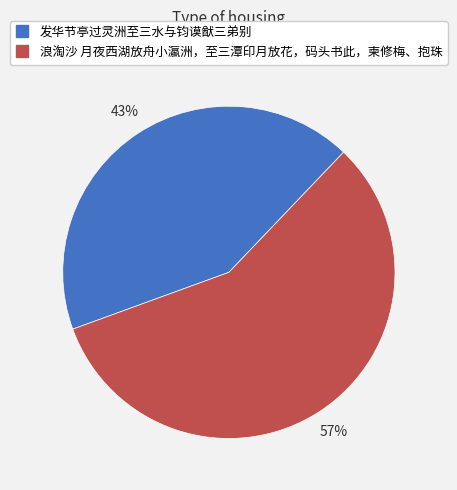

Does 浪淘沙 月夜西湖放舟小瀛洲，至三潭印月放花，码头书此，柬修梅、抱珠 account for over 50% of the chart?

Yes